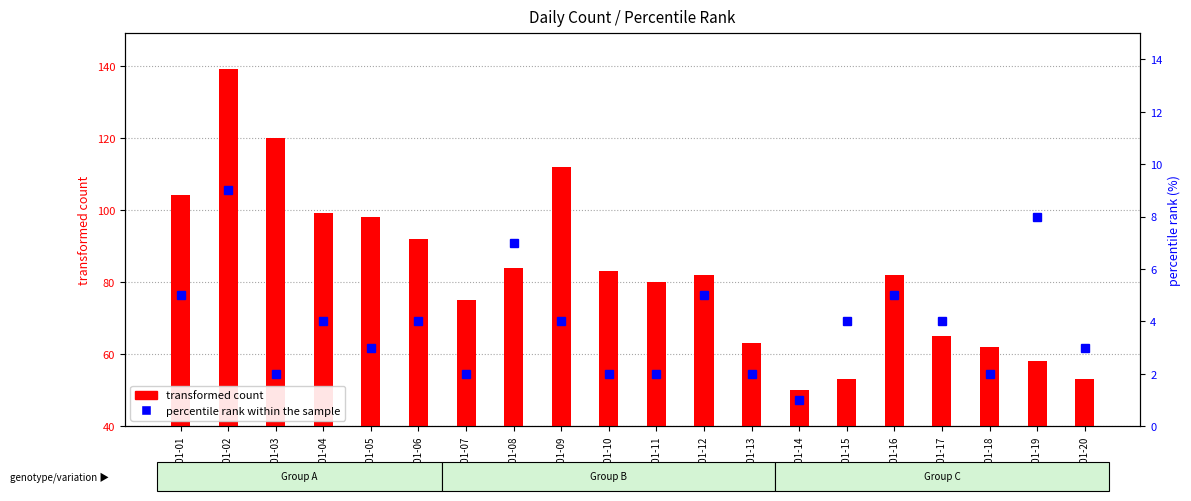

Which series has the widest spread of values?

transformed count